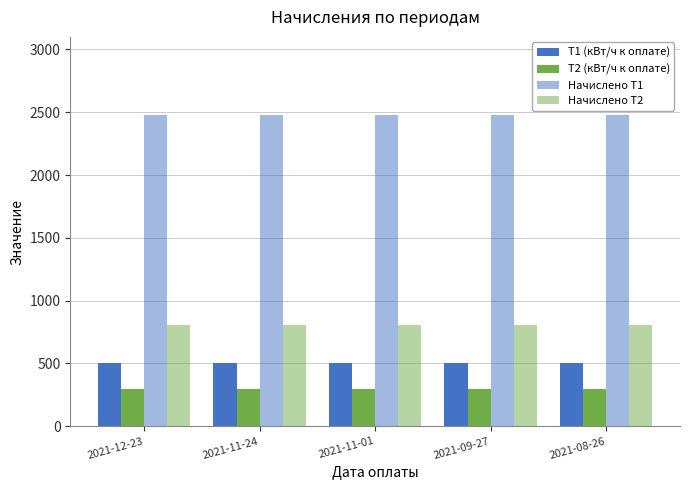

Is it true that Начислено Т2 equals 1208 at 2021-08-26?

False